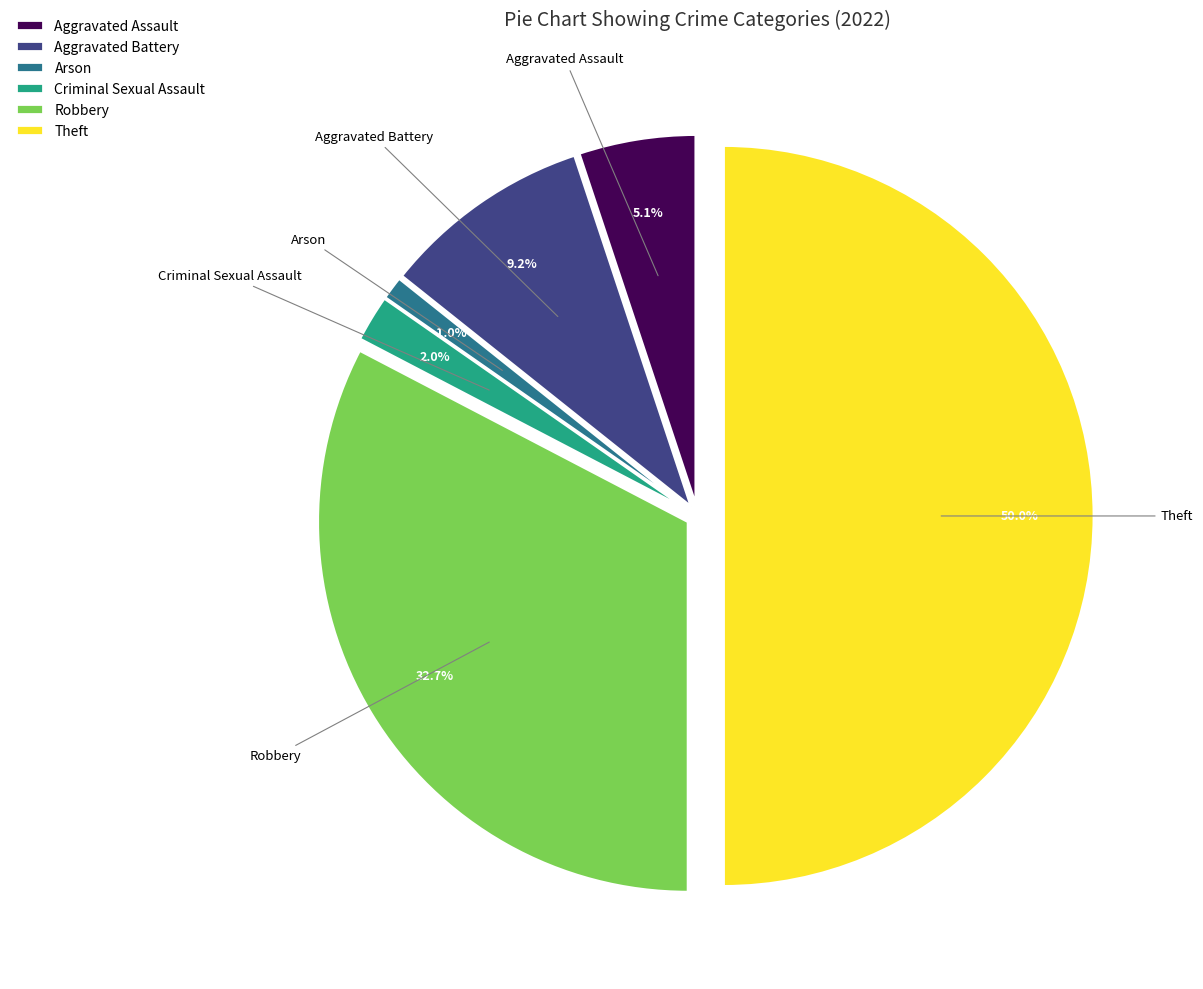

Which slice is the largest?

Theft